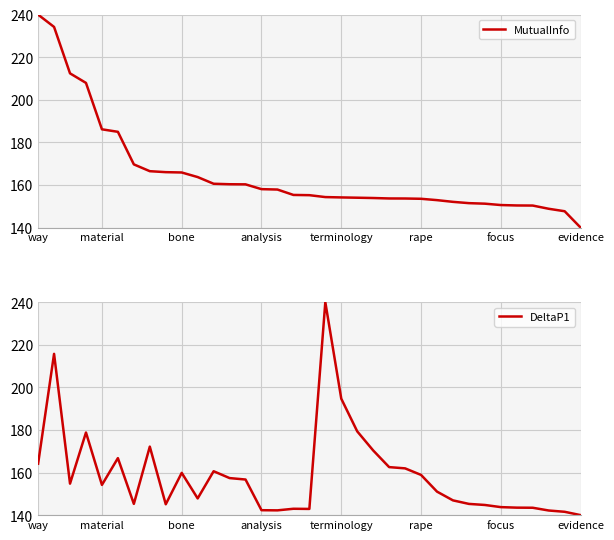

True or false: DeltaP1 and MutualInfo cross at least once.

True